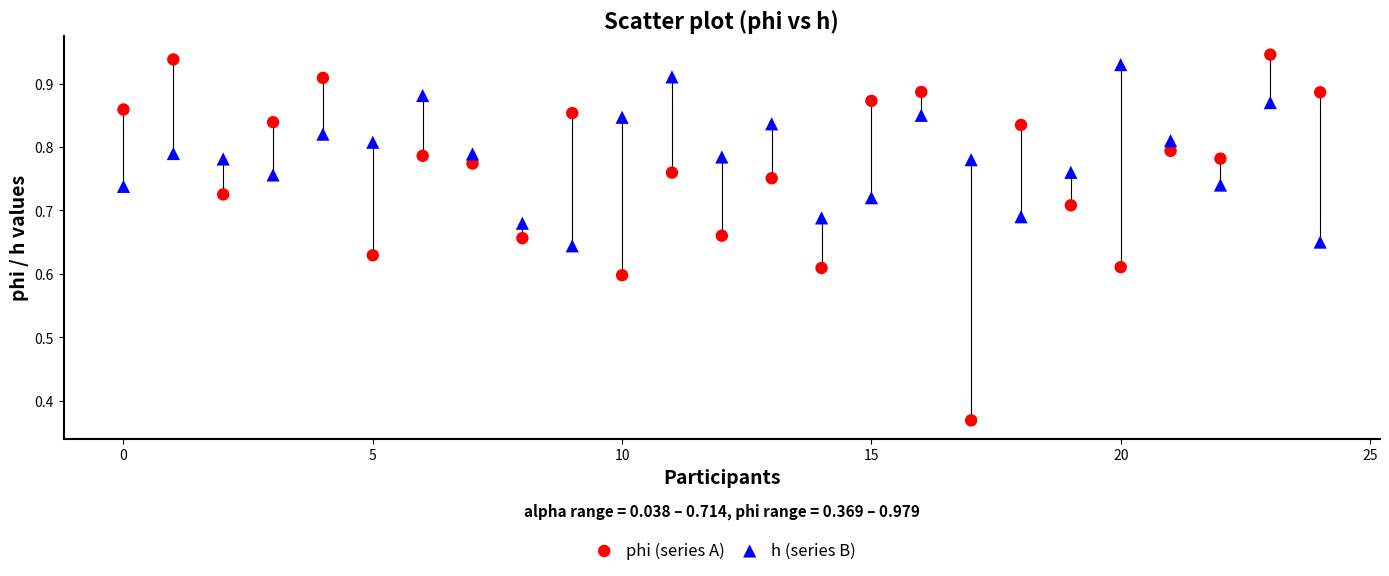

Which series reaches the minimum Y coordinate?

phi (series A)